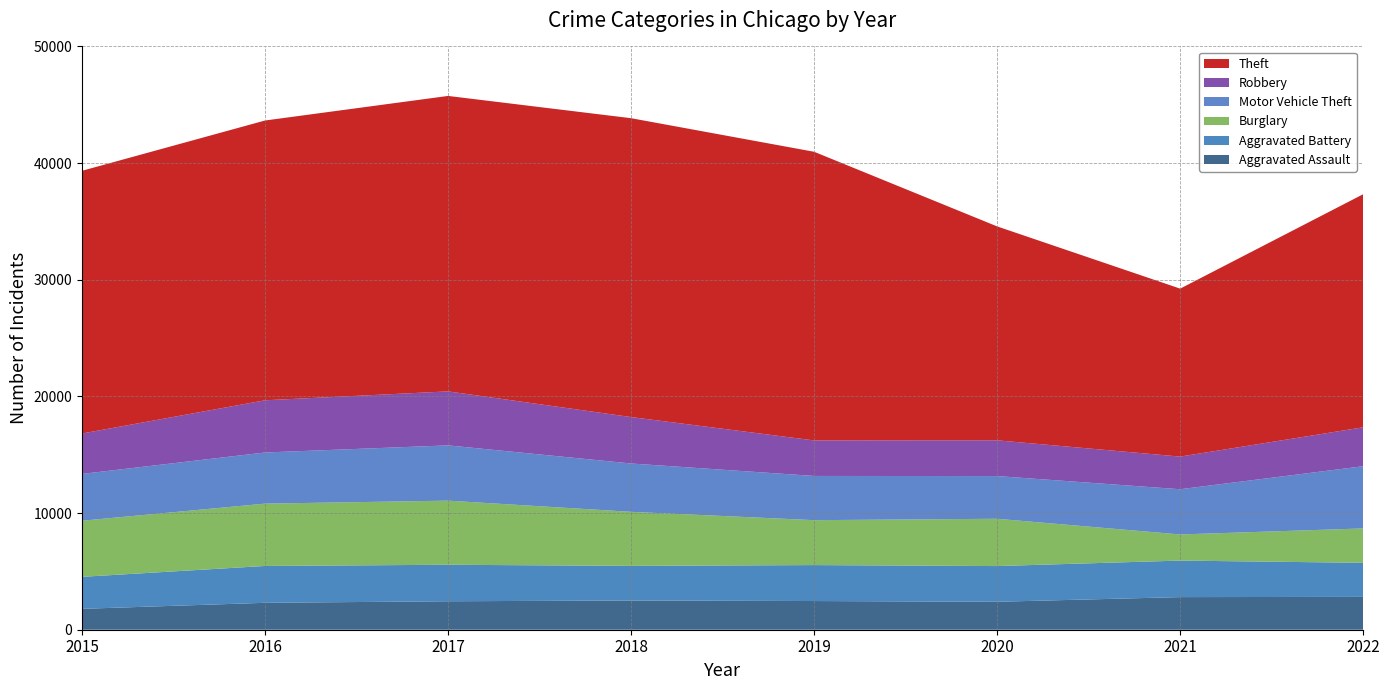

Reading left to right, transcribe all the data shown in this chart.

Aggravated Assault: 2015=1791	2016=2307	2017=2440	2018=2505	2019=2459	2020=2396	2021=2796	2022=2815
Aggravated Battery: 2015=2743	2016=3159	2017=3129	2018=2969	2019=3083	2020=3061	2021=3131	2022=2921
Burglary: 2015=4809	2016=5343	2017=5496	2018=4632	2019=3850	2020=4054	2021=2239	2022=2947
Motor Vehicle Theft: 2015=4013	2016=4385	2017=4738	2018=4144	2019=3790	2020=3661	2021=3877	2022=5333
Robbery: 2015=3465	2016=4474	2017=4628	2018=3980	2019=3045	2020=3064	2021=2798	2022=3336
Theft: 2015=22520	2016=23984	2017=25327	2018=25619	2019=24744	2020=18337	2021=14398	2022=19981